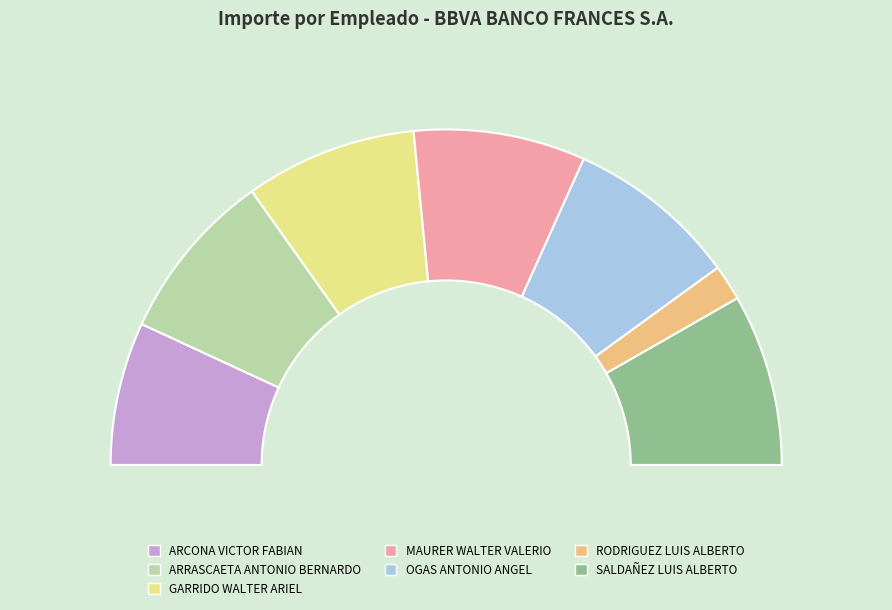

Count the number of slices in the pie.

7